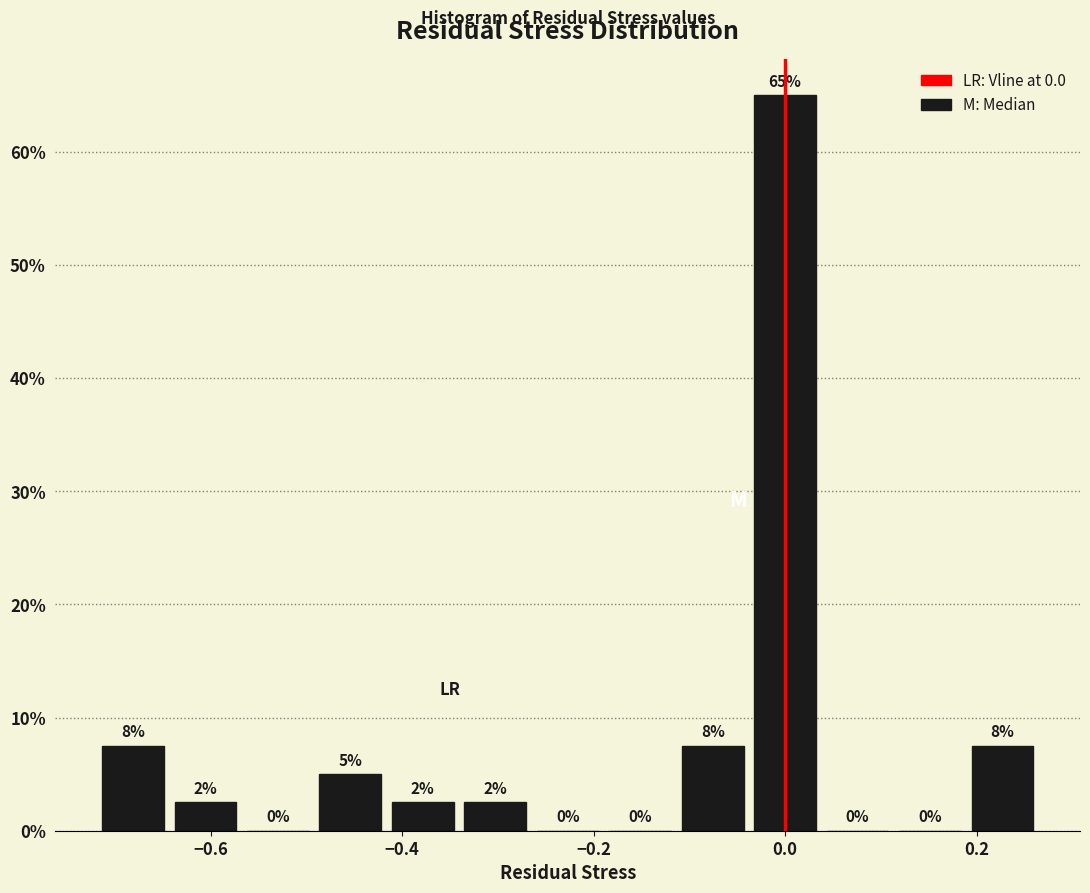

Around what value on the x-axis is the tallest bar? Give the approximate position of its centre, as read against the axis.

0.00